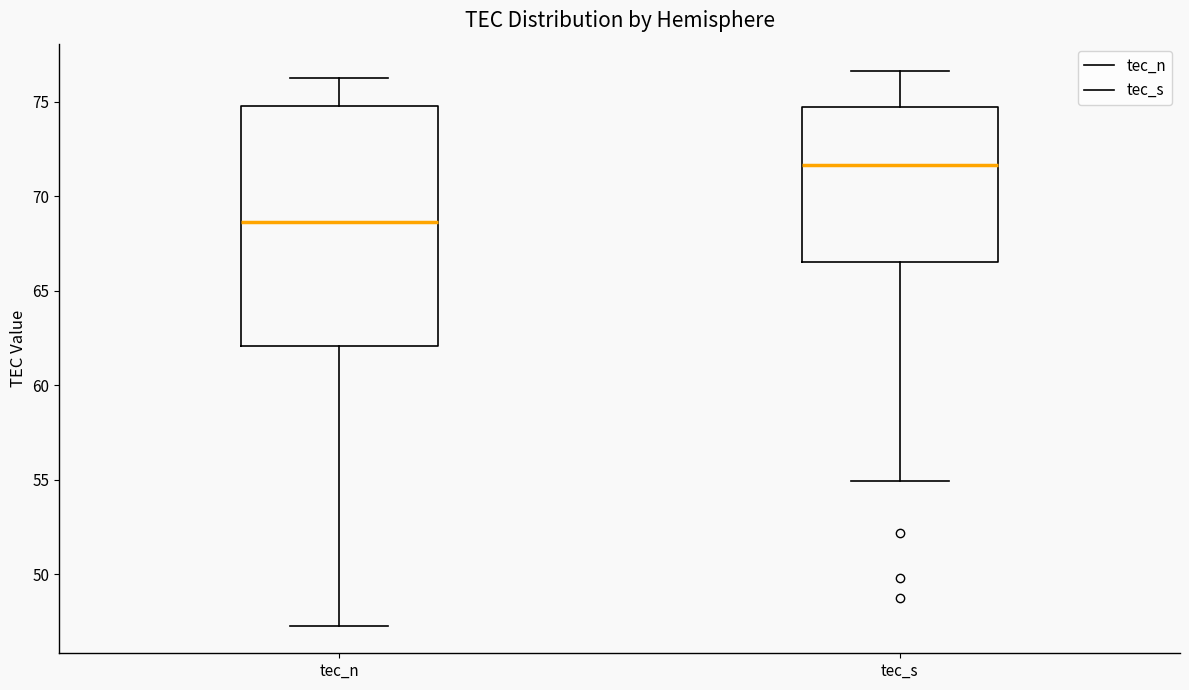

Where is the upper edge of the box for tec_n on the y-axis? The values are not printed on the chart, so give them approximately, as read against the axis.

75.0